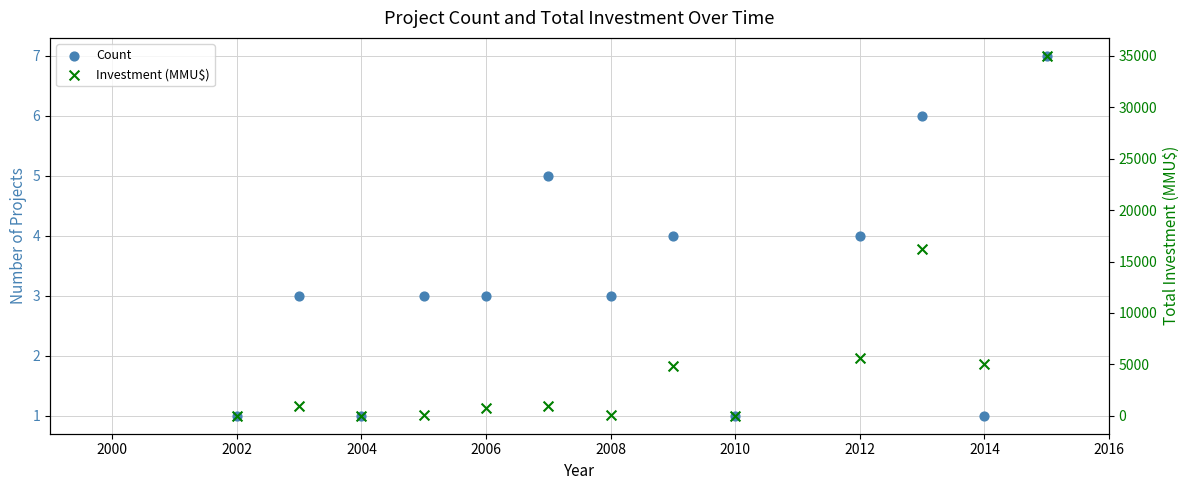

Which series has the largest total across all categories?

Investment (MMU$)